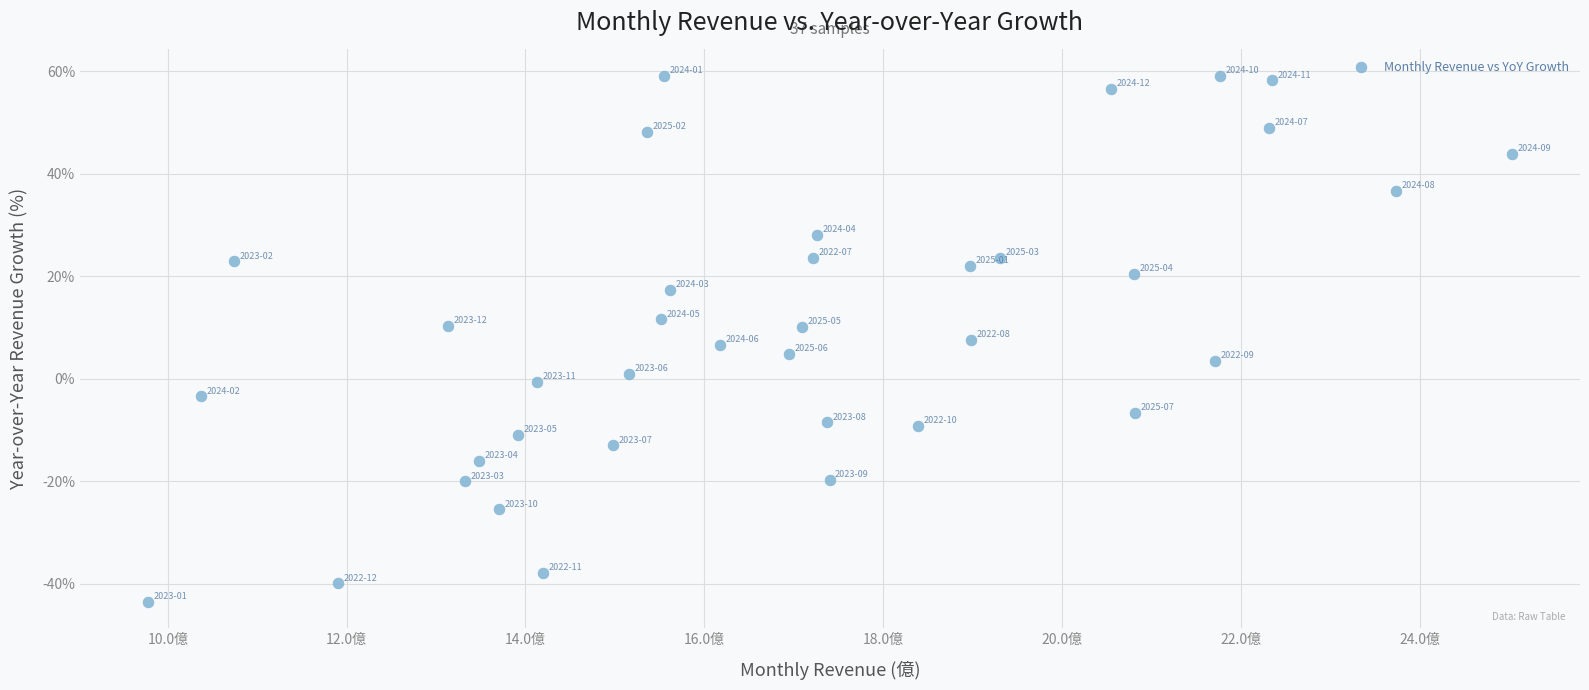

What is the range of X values (max minus min)?

15.3